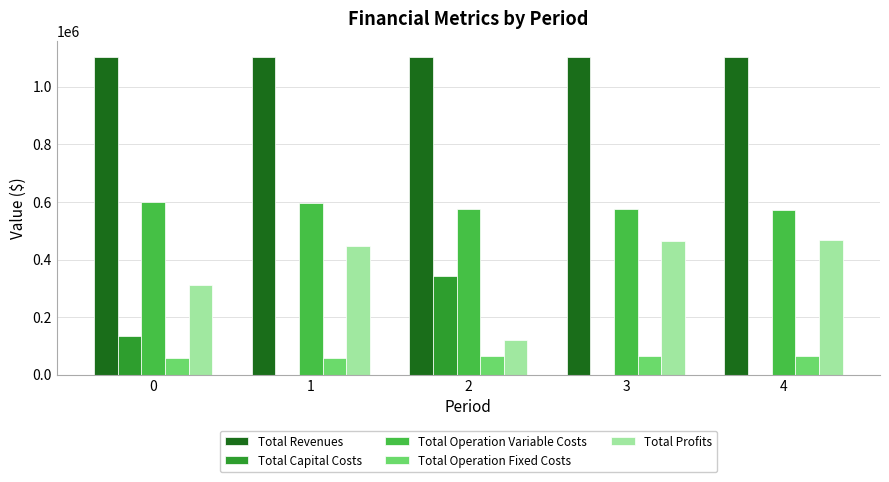

What is the sum of the Total Operation Variable Costs values at 2 and 0?

1175143.7